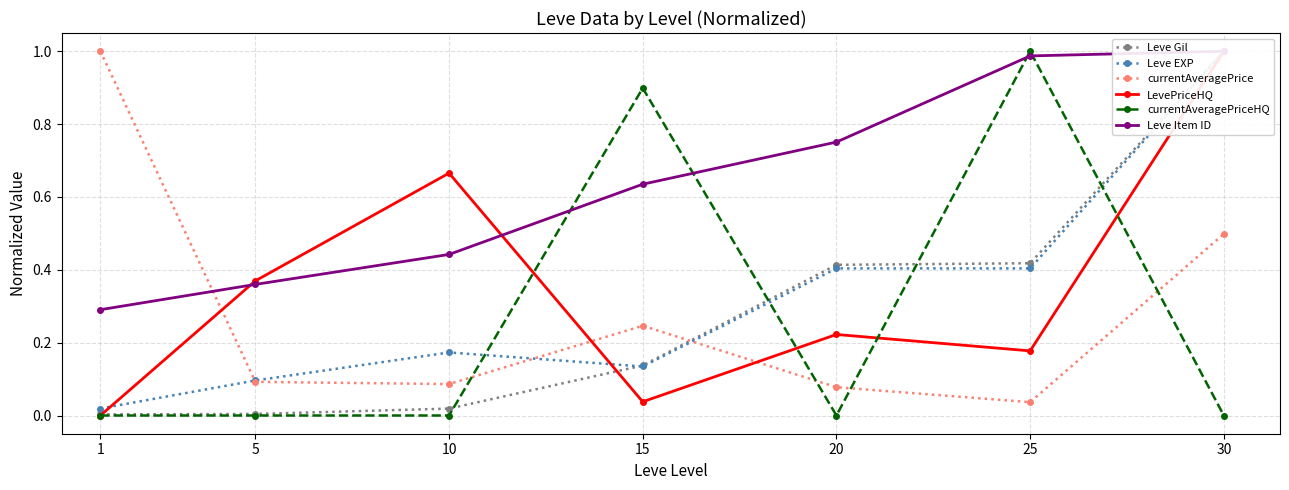

What is the spread (max minus min) of values at 10?

0.7